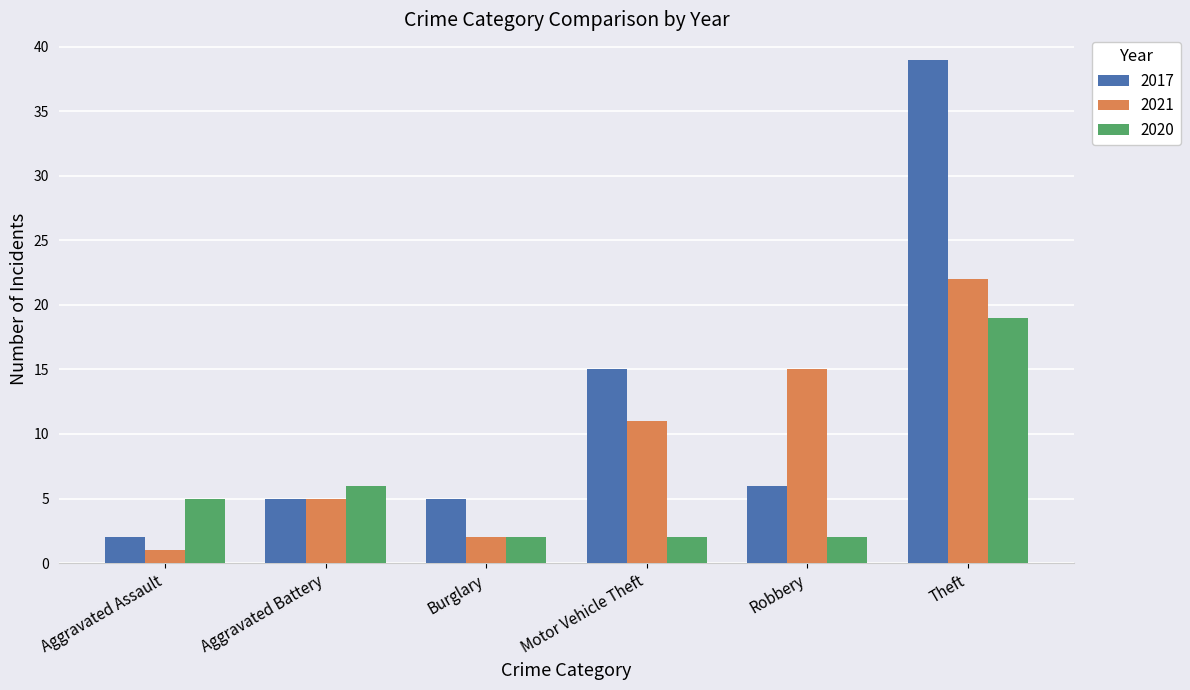

What is the greatest value displayed?

39